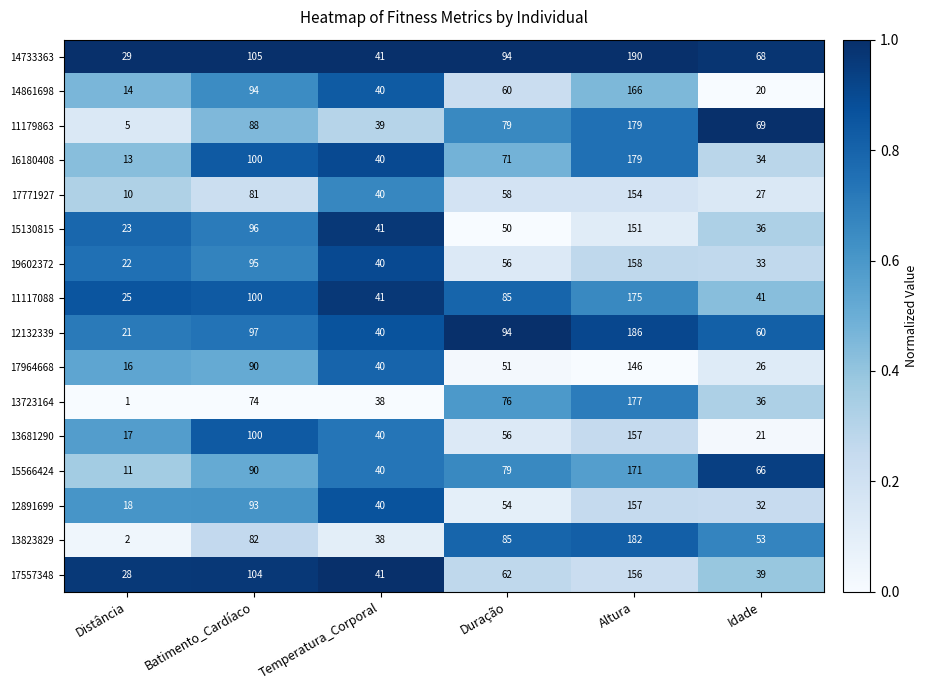

At which label is 17964668 closest to 81?

Batimento_Cardíaco